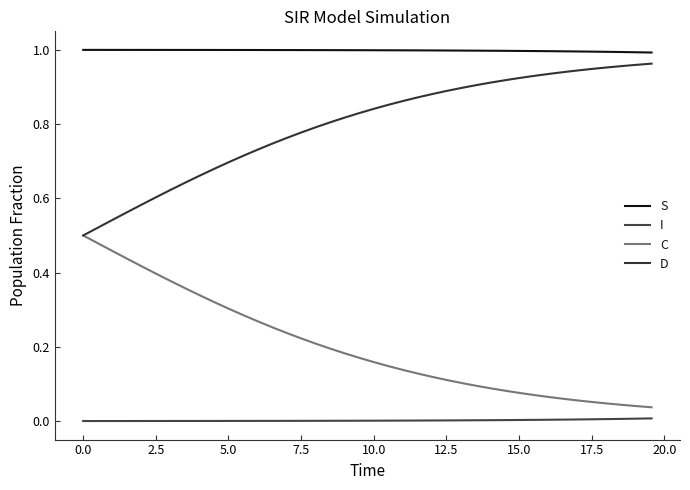

Does the chart have visible grid lines?

No